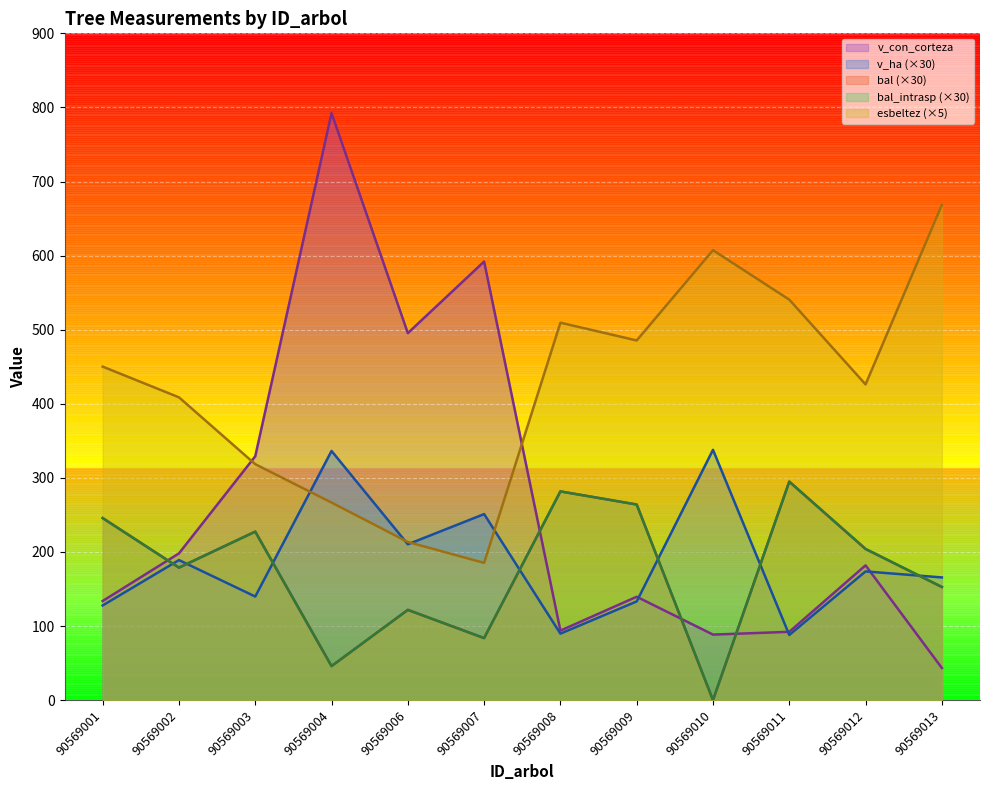

At how many categories does at least one series exceed 674?

1